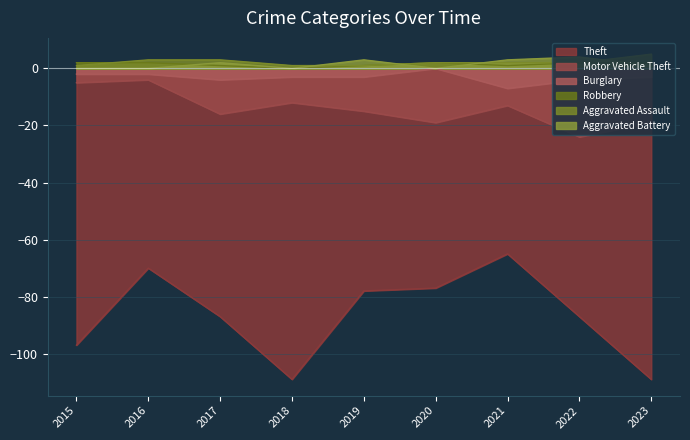

What is the total value across all series at 2021?

-79